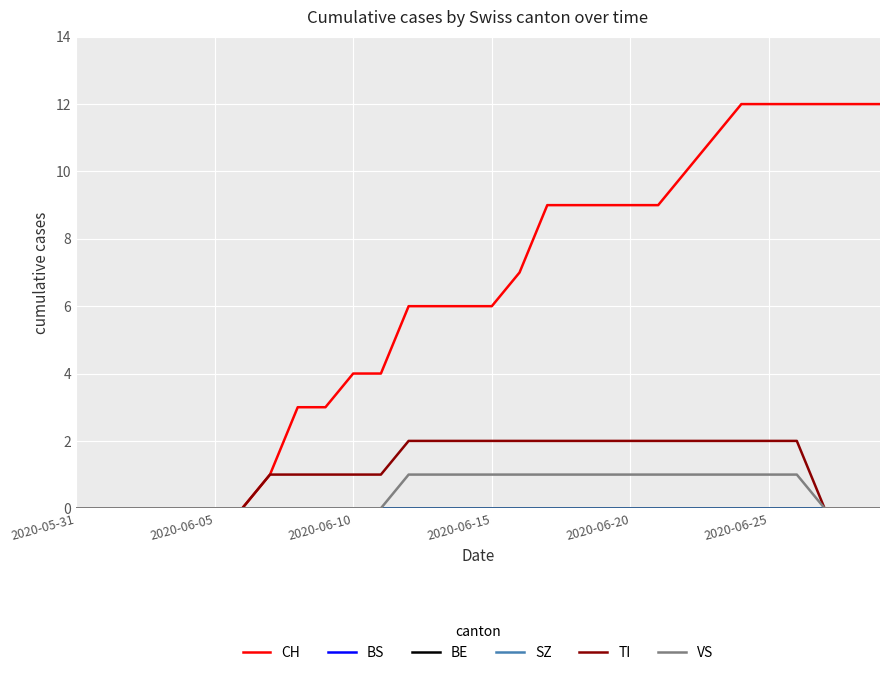

Rank the series by their maximum value, from lowest to highest.

BS, BE, SZ, VS, TI, CH